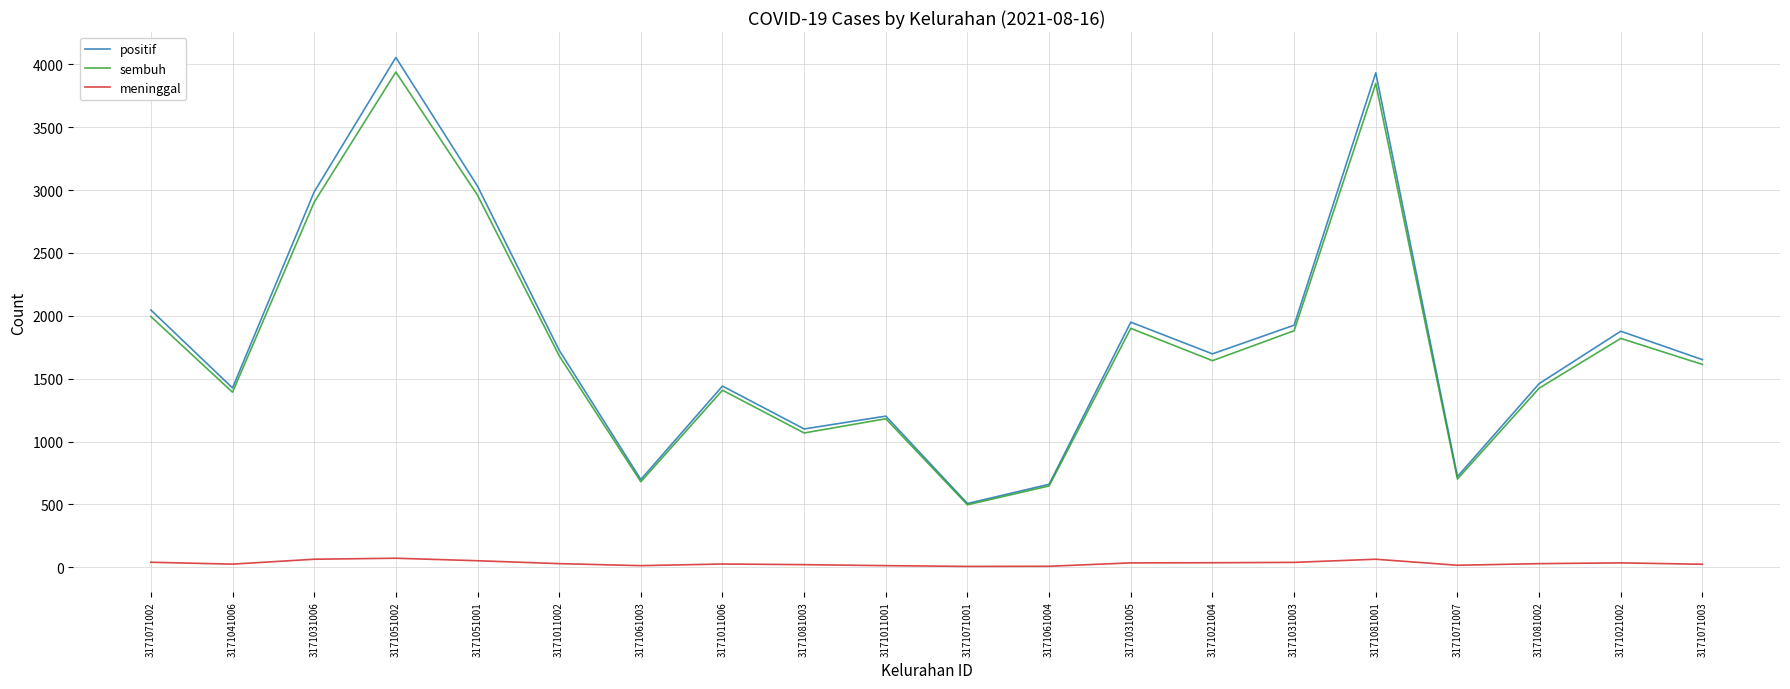

Where is sembuh nearest to the value 2217?

3171071002